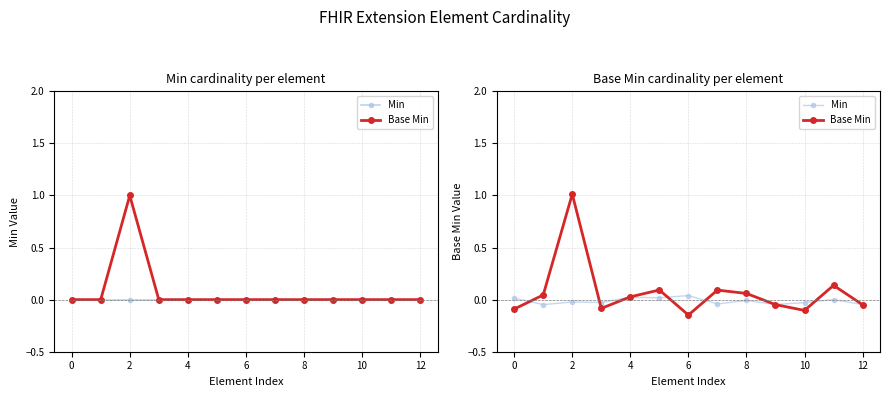

Which series has the largest total across all categories?

Base Min